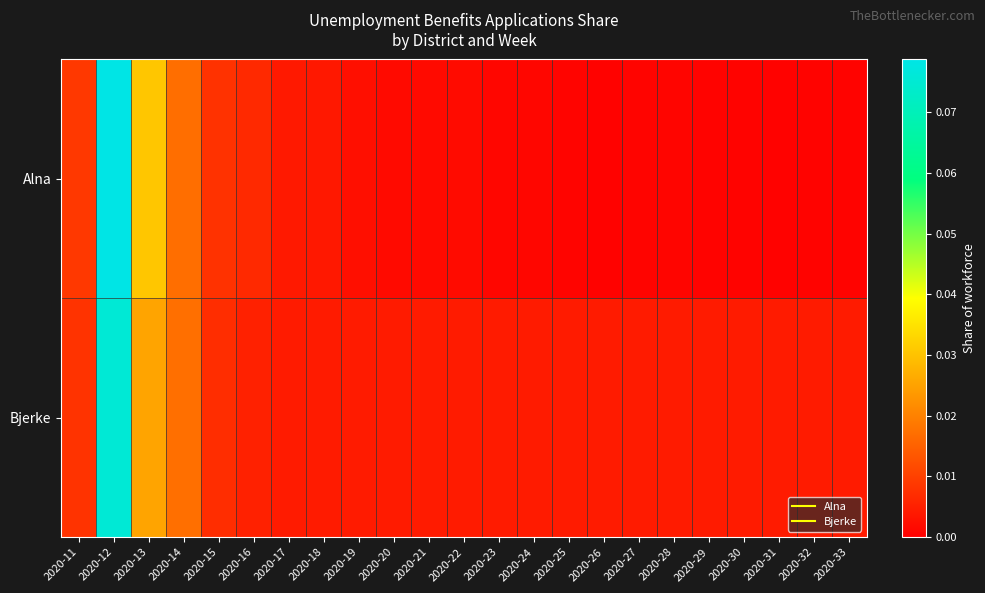

At how many categories does at least one series exceed 0?

23